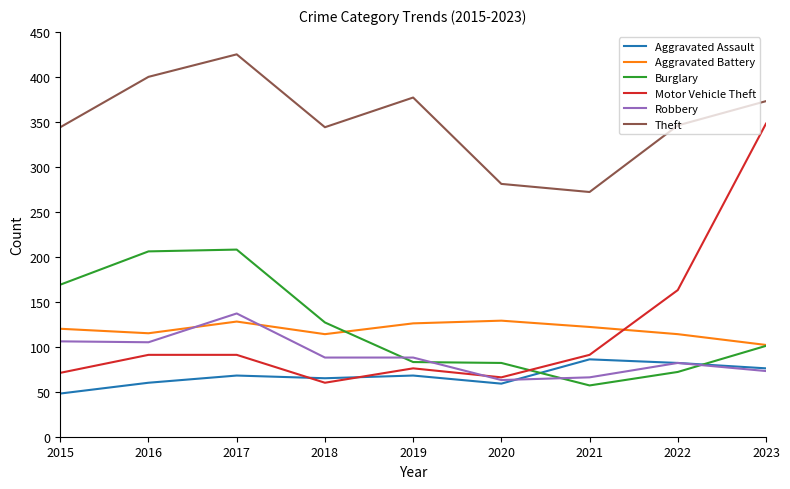

Which series changed the most between 2015 and 2019?

Burglary